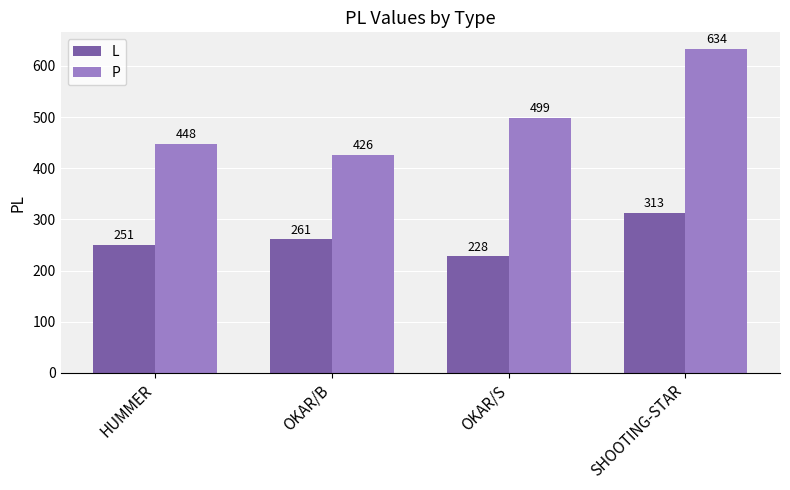

What is the highest value of the L series?

313